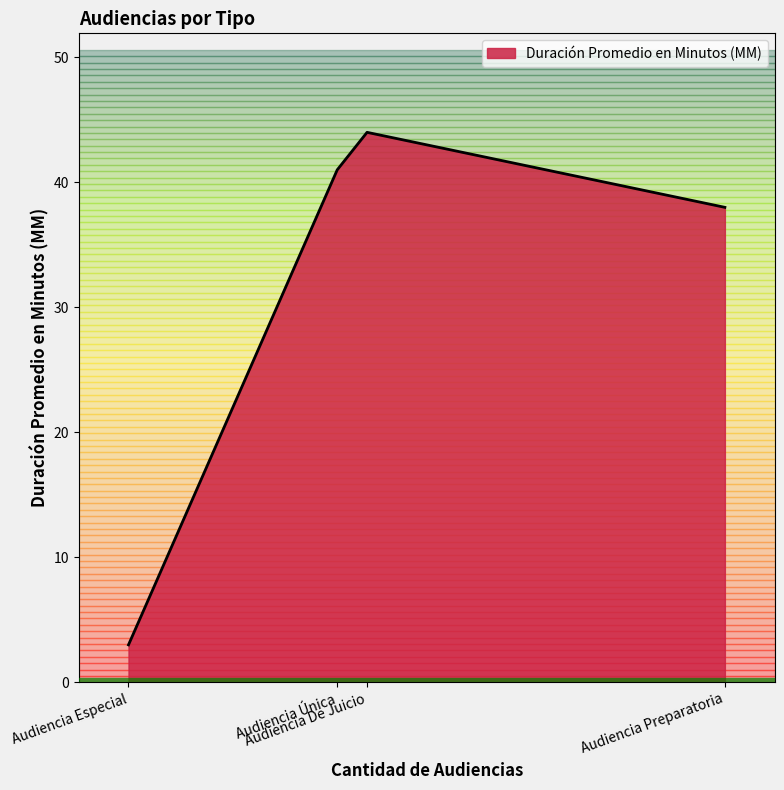

What is the average value?

32